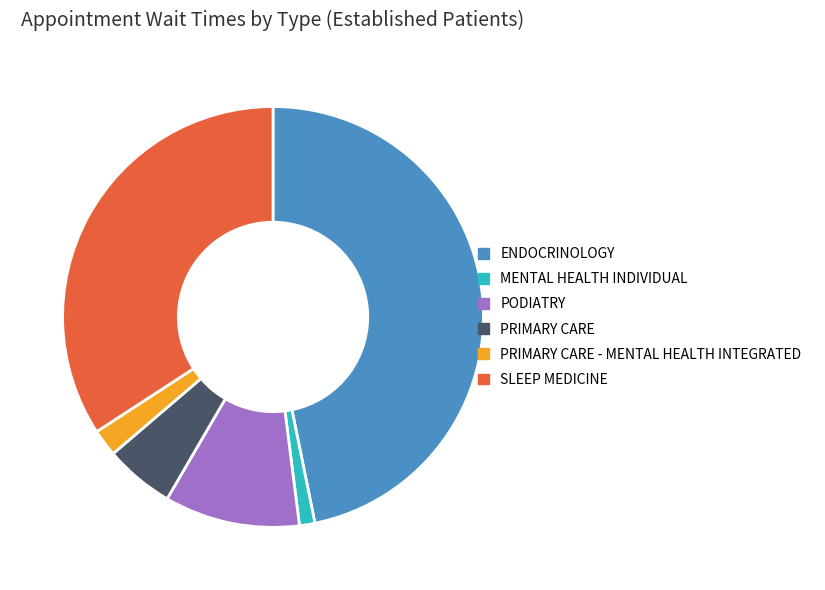

What is the smallest slice in the pie chart?

MENTAL HEALTH INDIVIDUAL